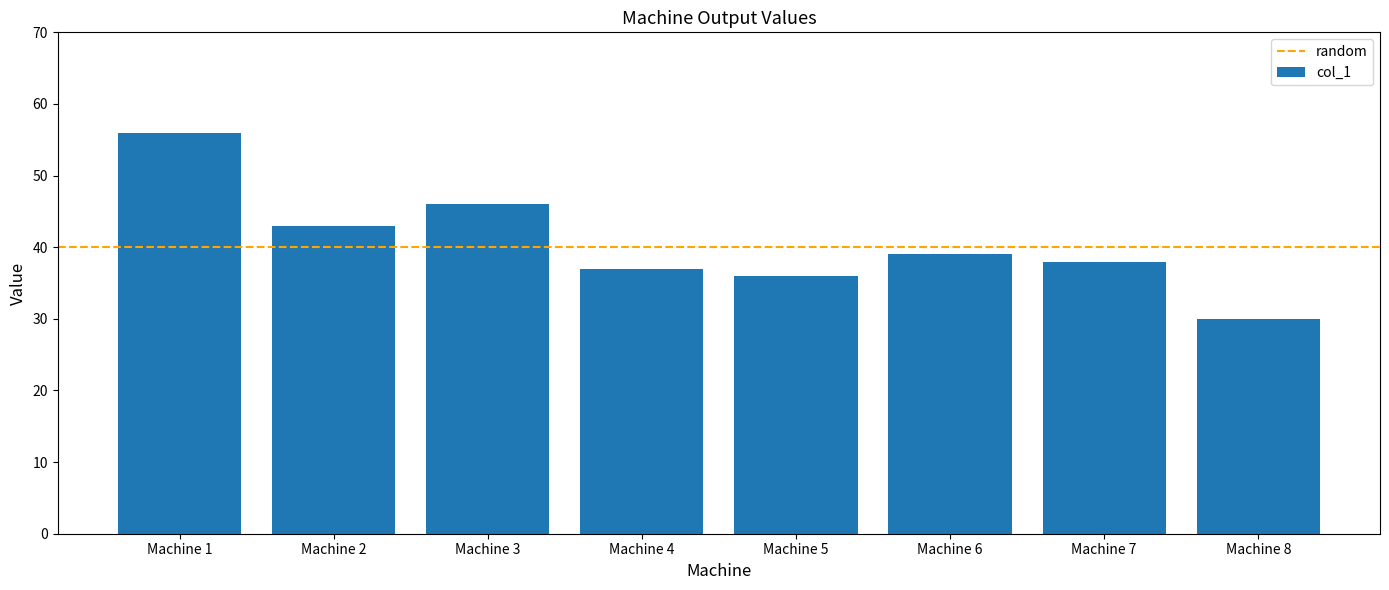

Approximately how many times larger is the value at Machine 7 compared to Machine 6?

1.0